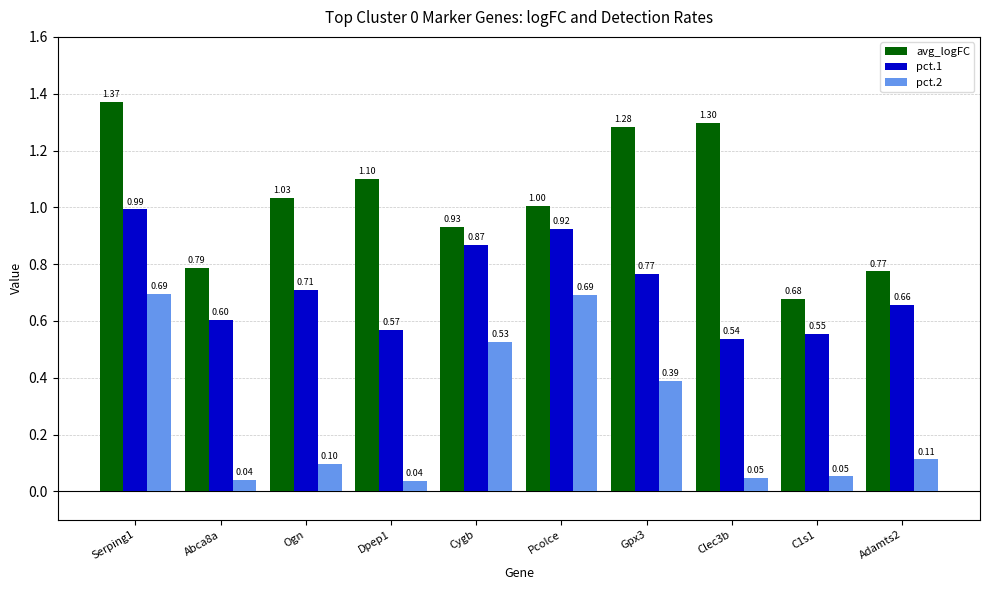

At which category is the sum across all series the highest?

Serping1